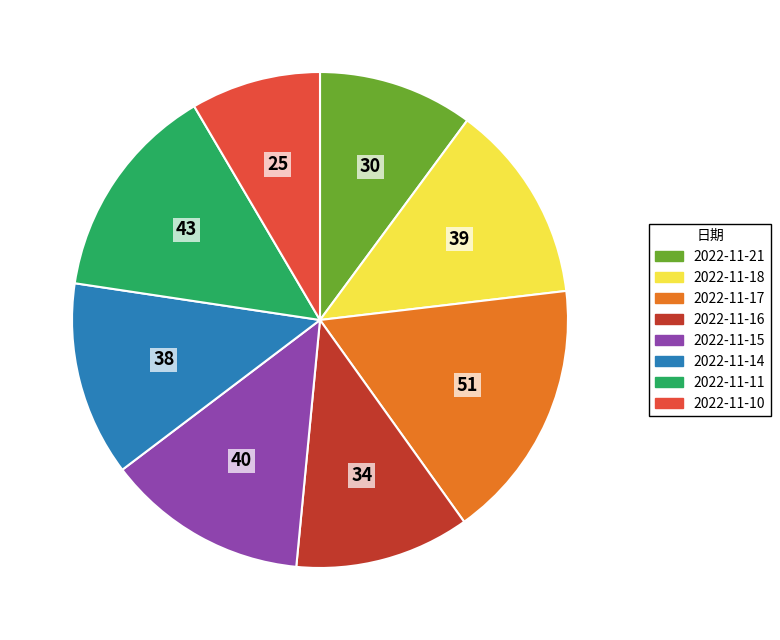

True or false: 2022-11-18 accounts for 1% of the total.

False